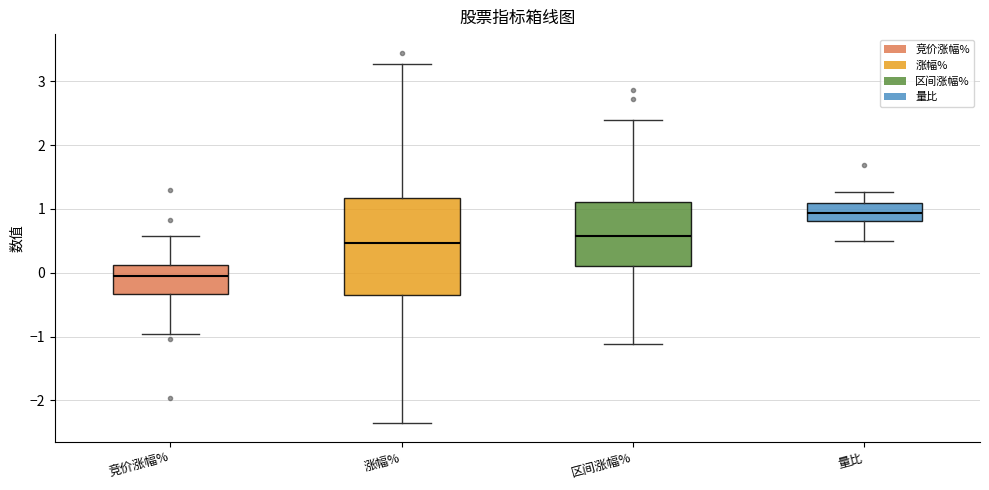

Comparing the boxes themselves (not the whiskers), which one is the tallest?

涨幅%